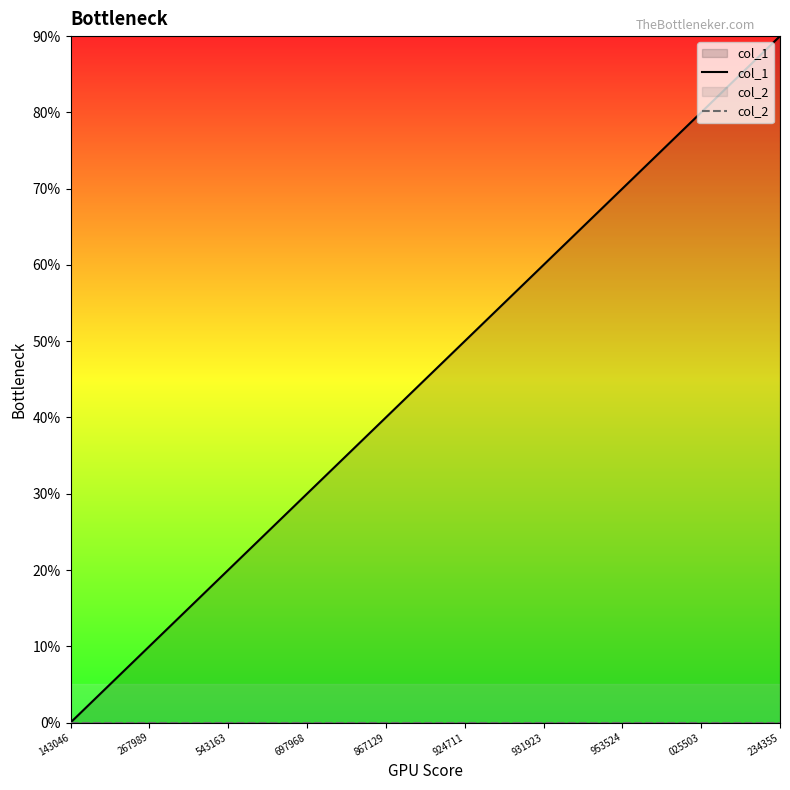

True or false: col_1 and col_2 cross at least once.

False